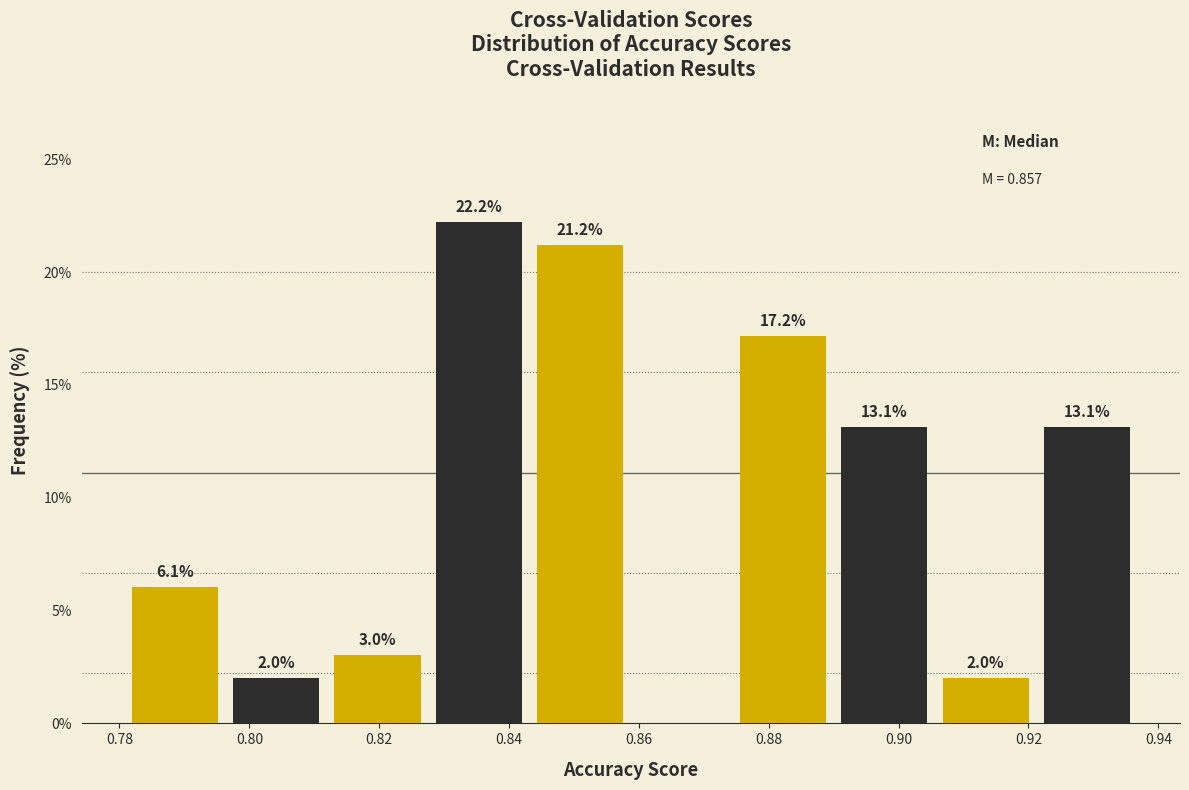

Which range on the x-axis has the tallest bar?

0.828 to 0.844